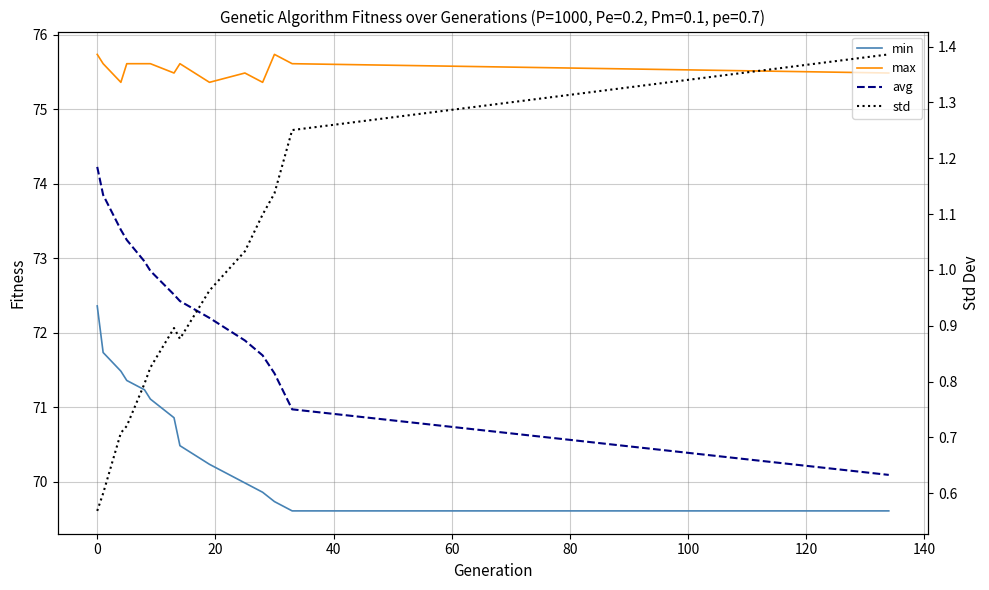

What is the smallest value displayed?

0.6